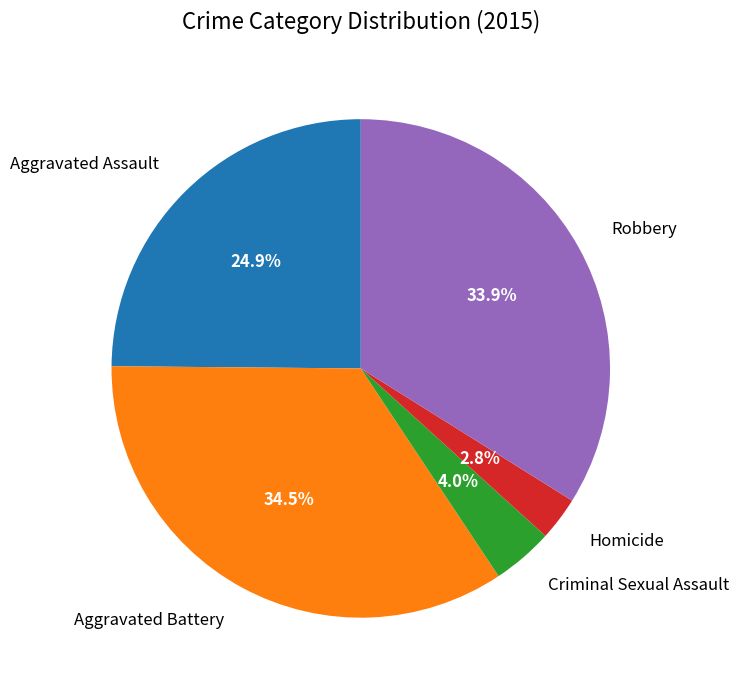

To the nearest percent, what percentage of the pie is Aggravated Assault?

25%